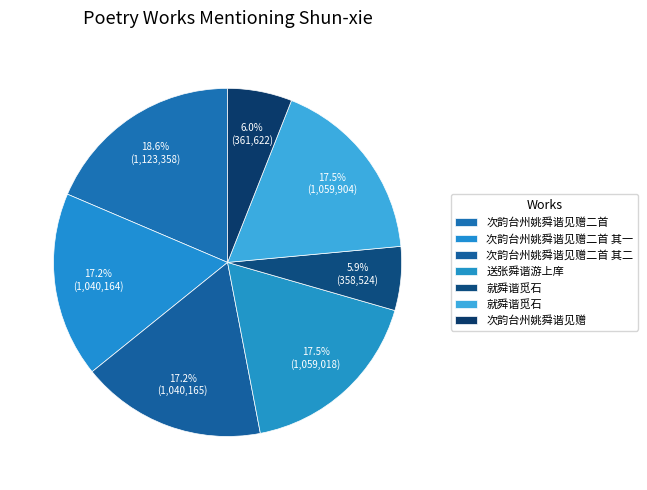

Count the number of slices in the pie.

7